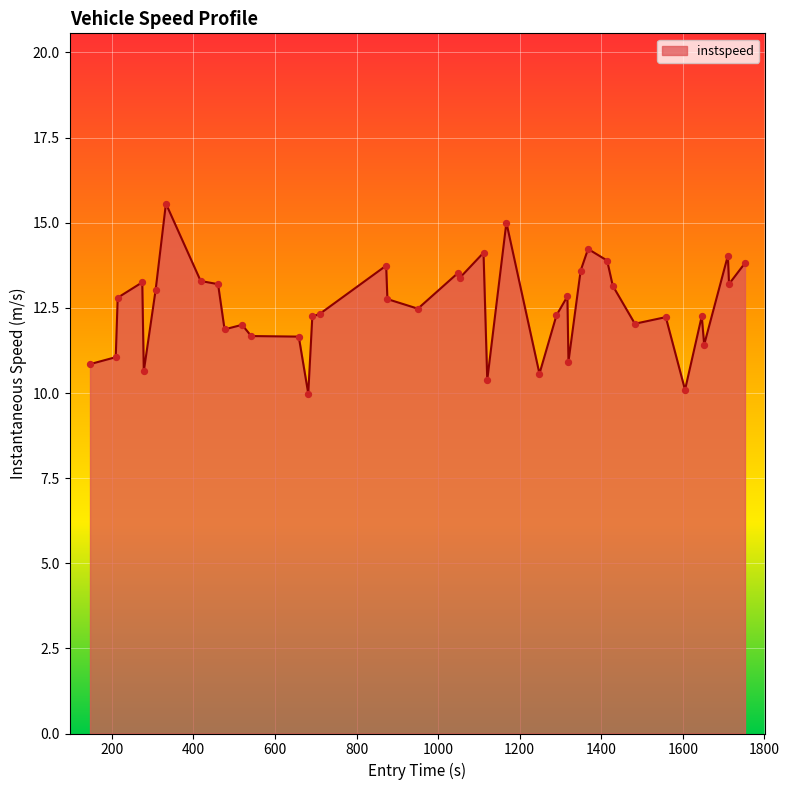

What is the greatest value displayed?

15.6